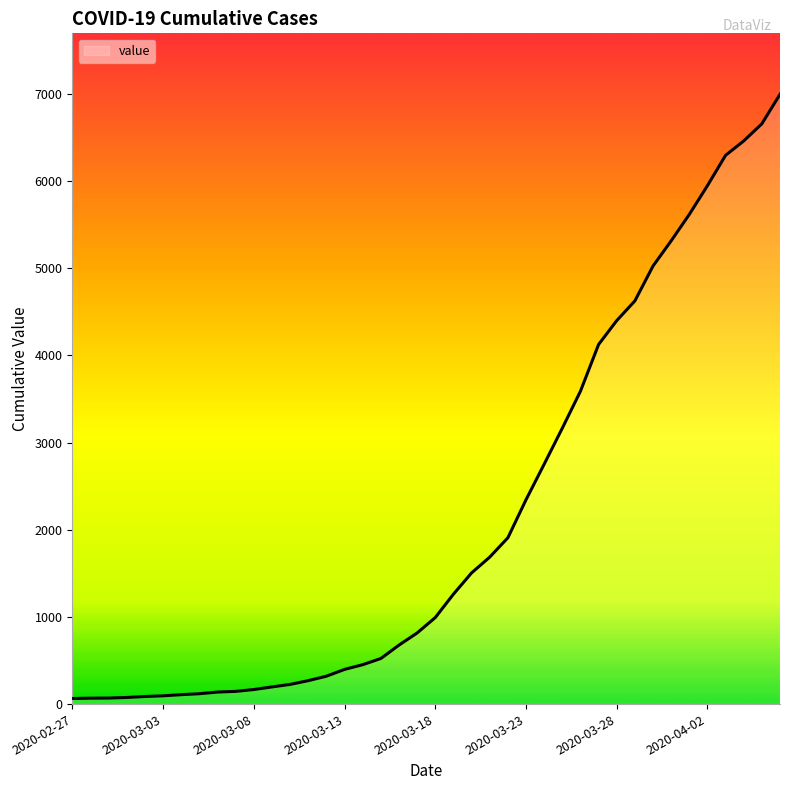

What is the average value?

2142